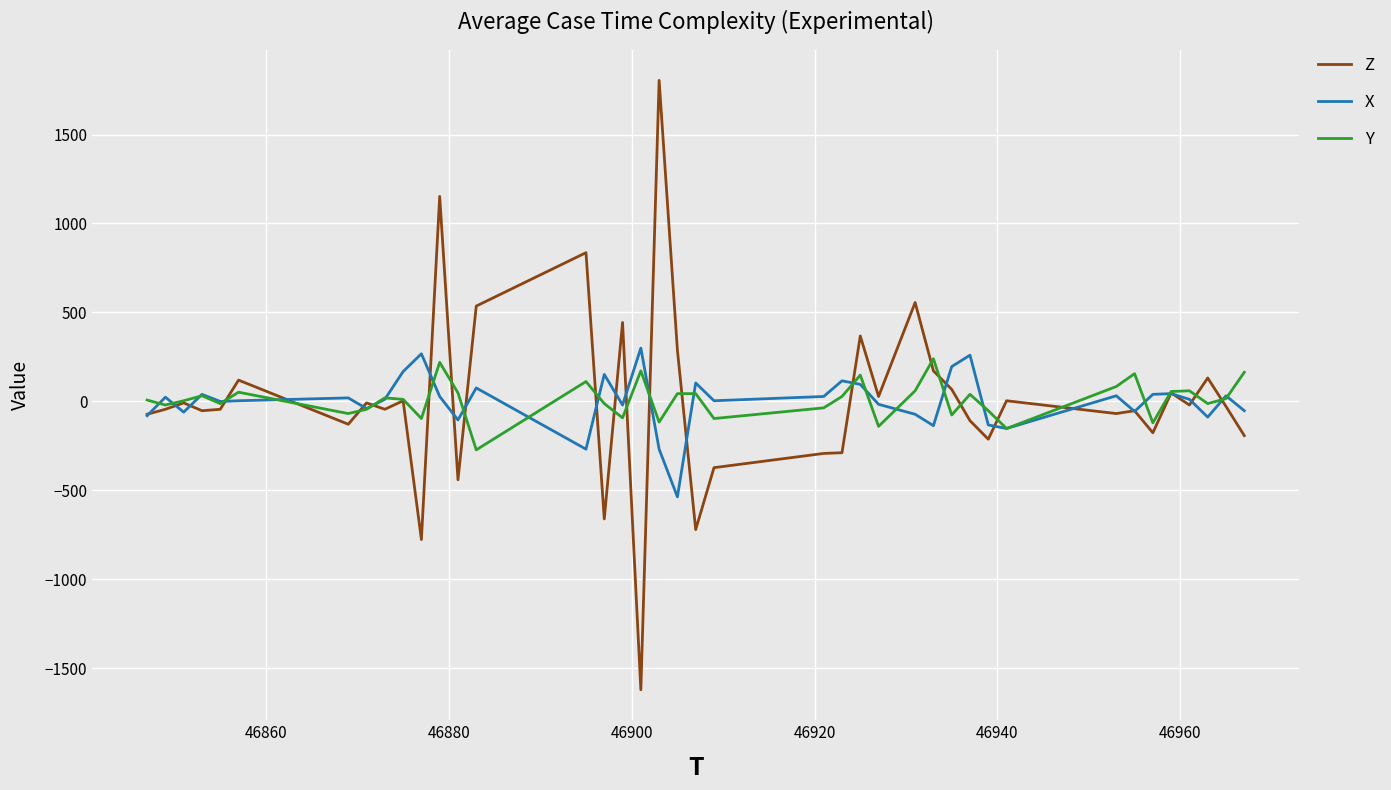

Which series has the widest spread of values?

Z